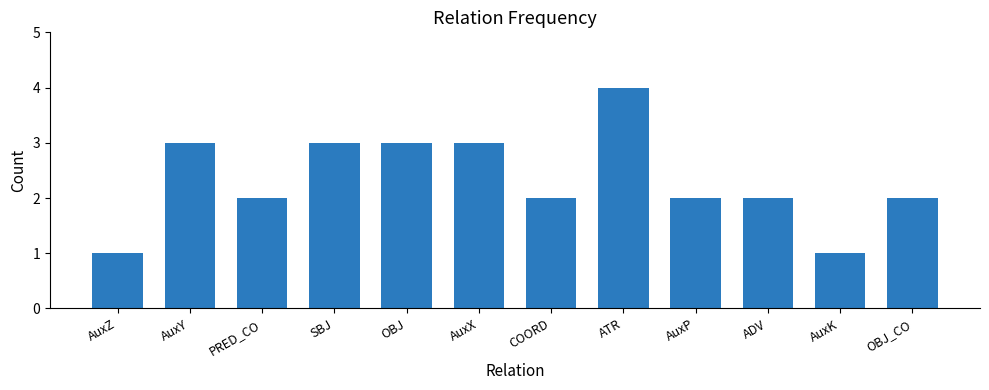

Is it true that the value at COORD is 1?

False